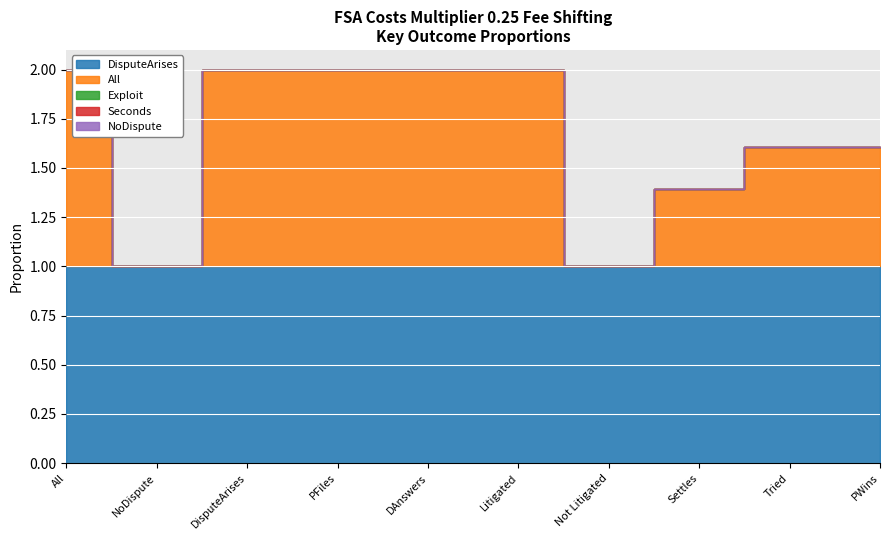

True or false: Exploit and Seconds intersect in this chart.

False